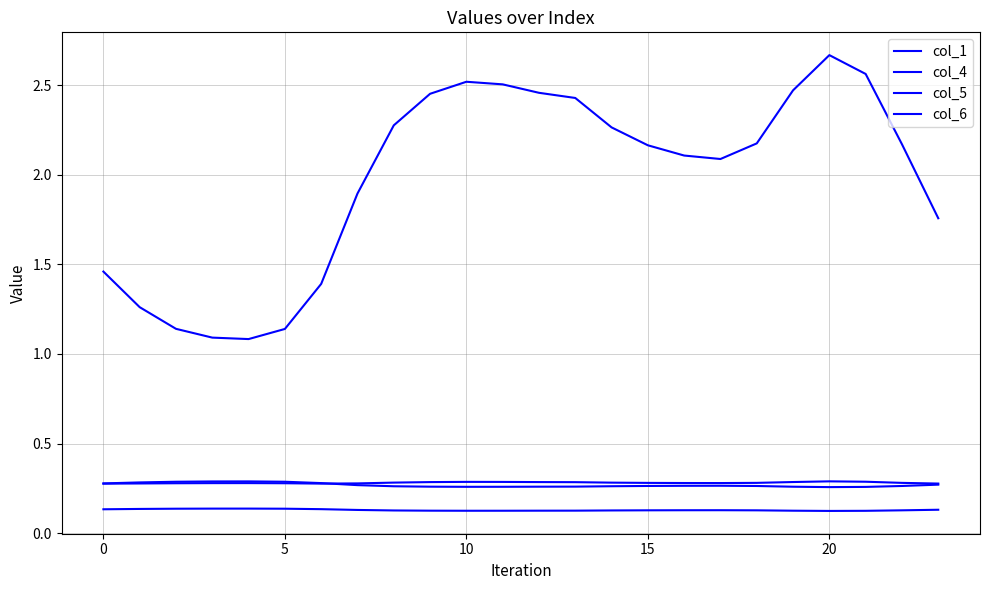

How many lines are shown in the chart?

4